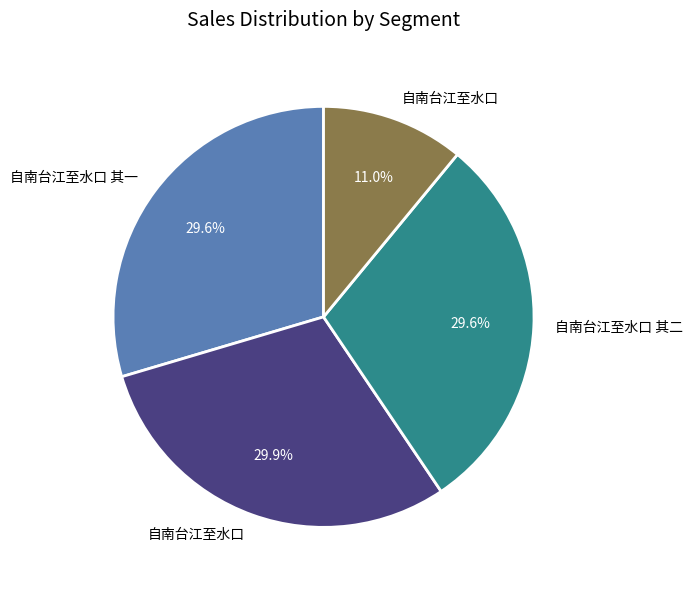

Does any single category account for the majority?

No